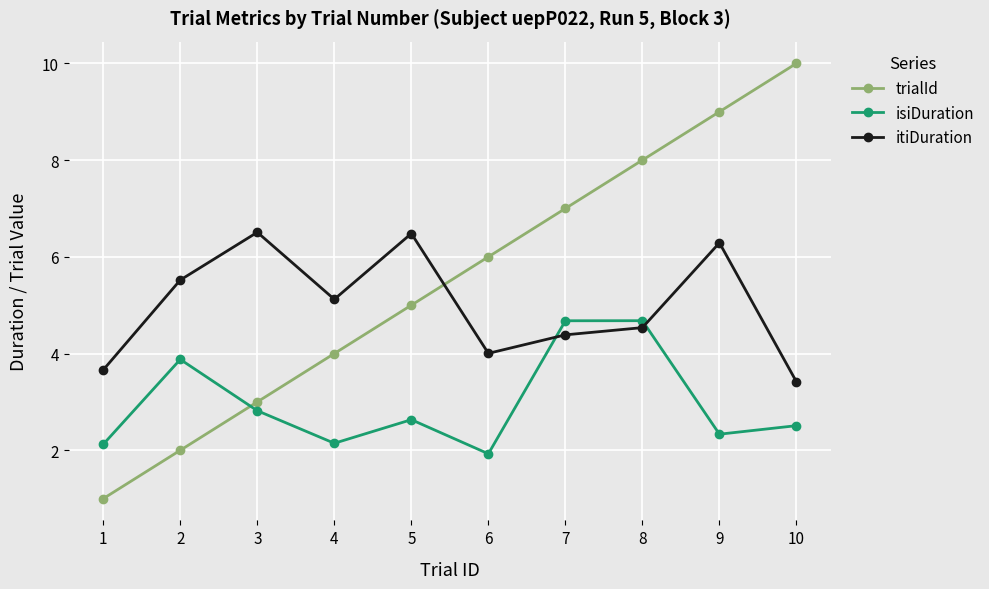

What is the total value across all series at 3?

12.3